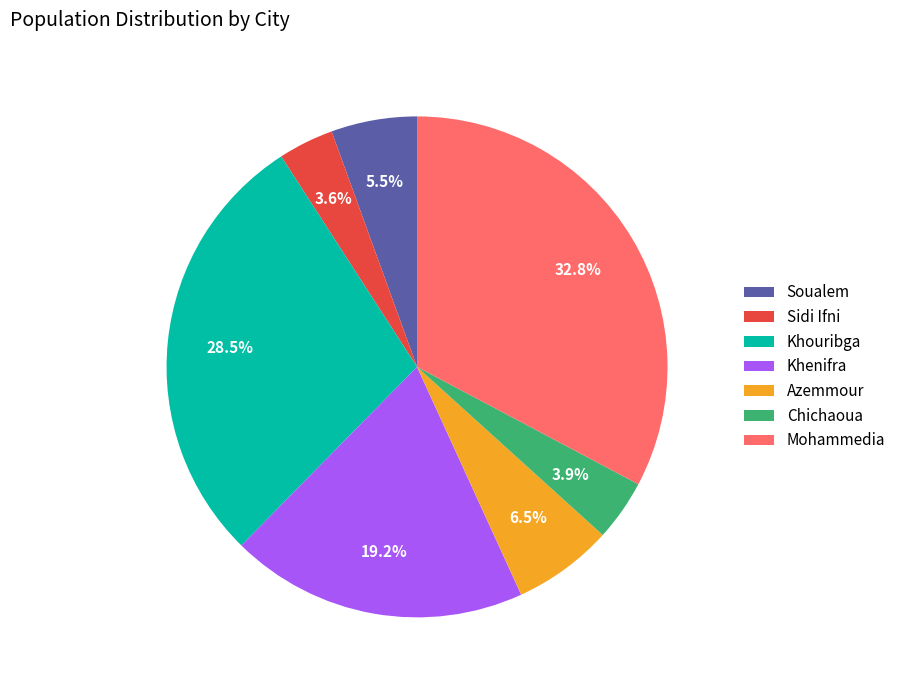

Is there any slice that represents more than half of the pie?

No